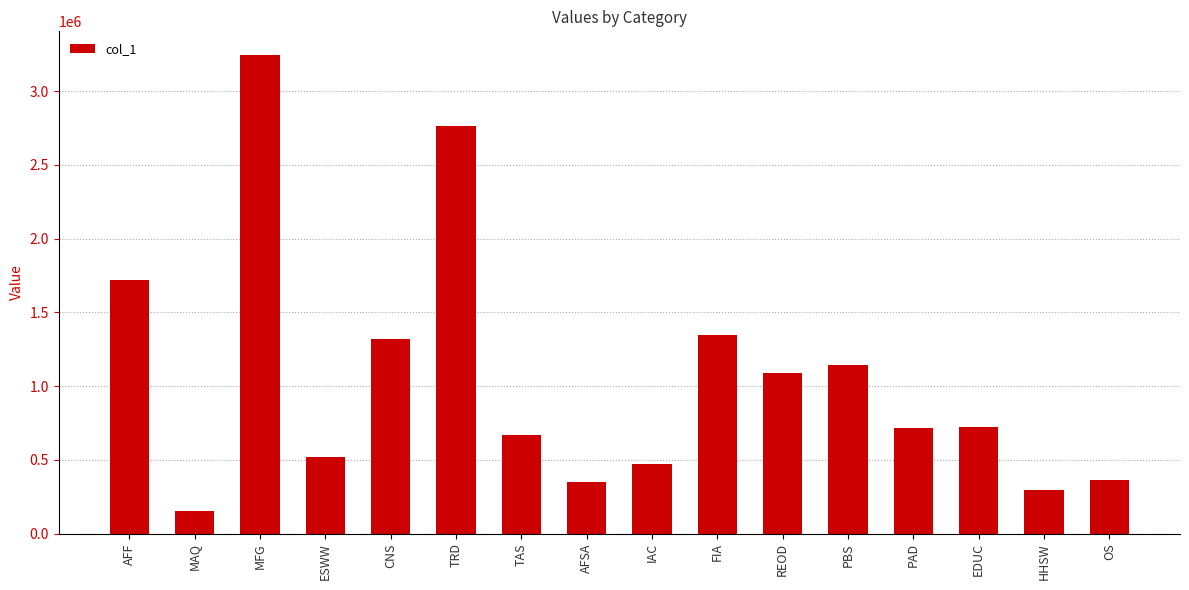

At which category does the chart reach its minimum across all series?

MAQ